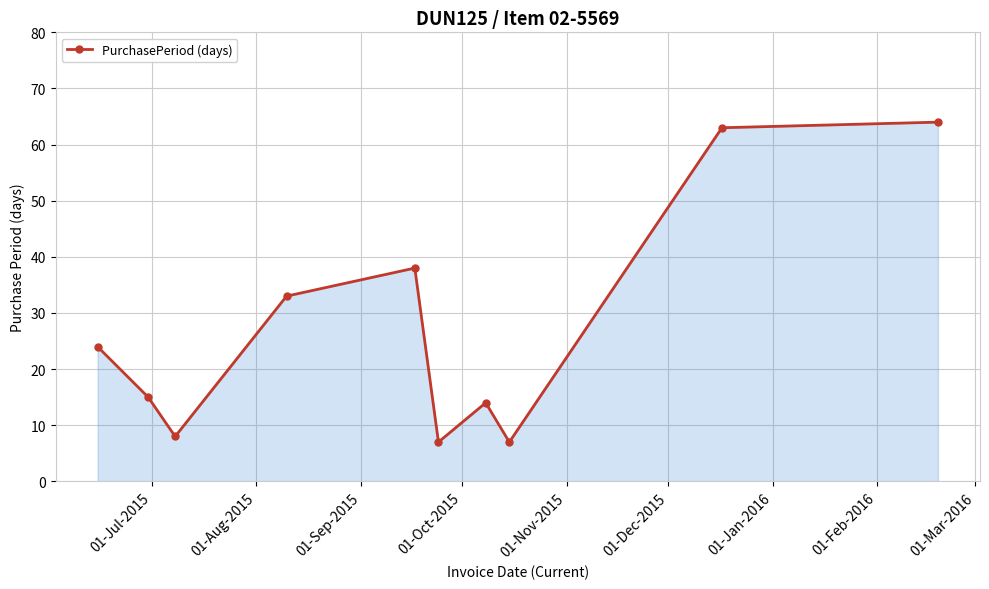

Reading left to right, transcribe all the data shown in this chart.

24	15	8	33	38	7	14	7	63	64